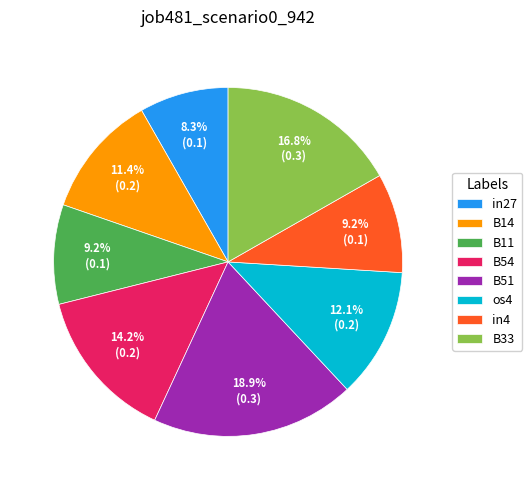

What percentage is the in4 slice, to the nearest percent?

9%